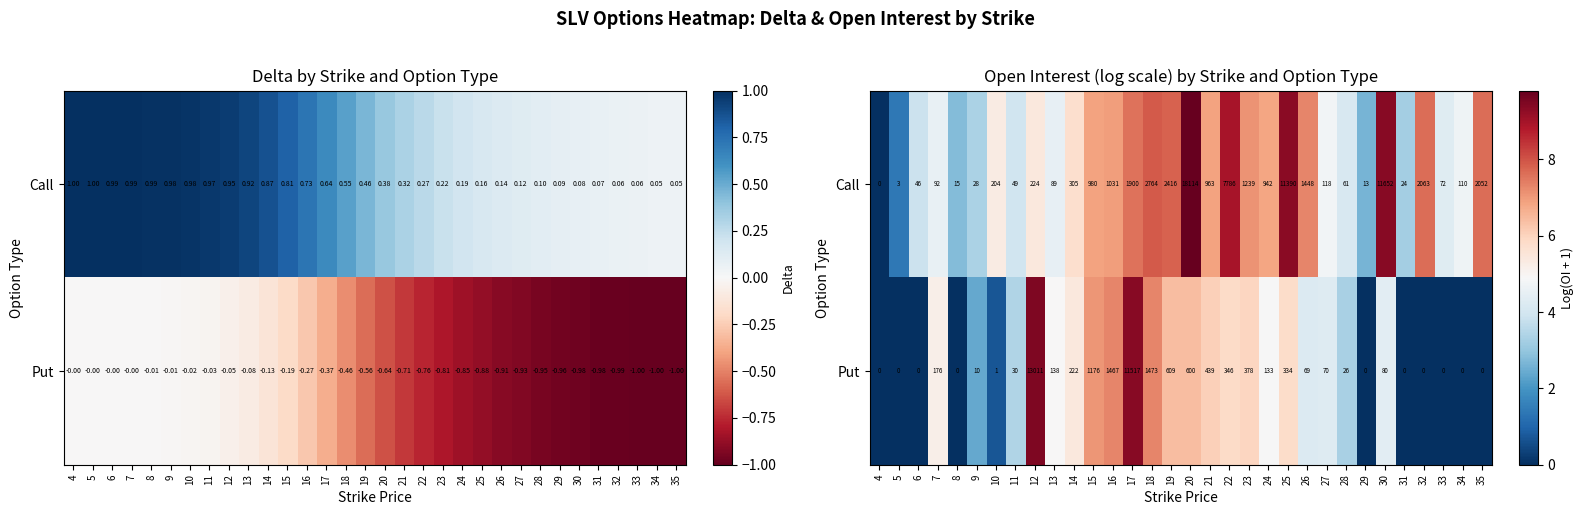

Which series changed the most between 23 and 31?

Put